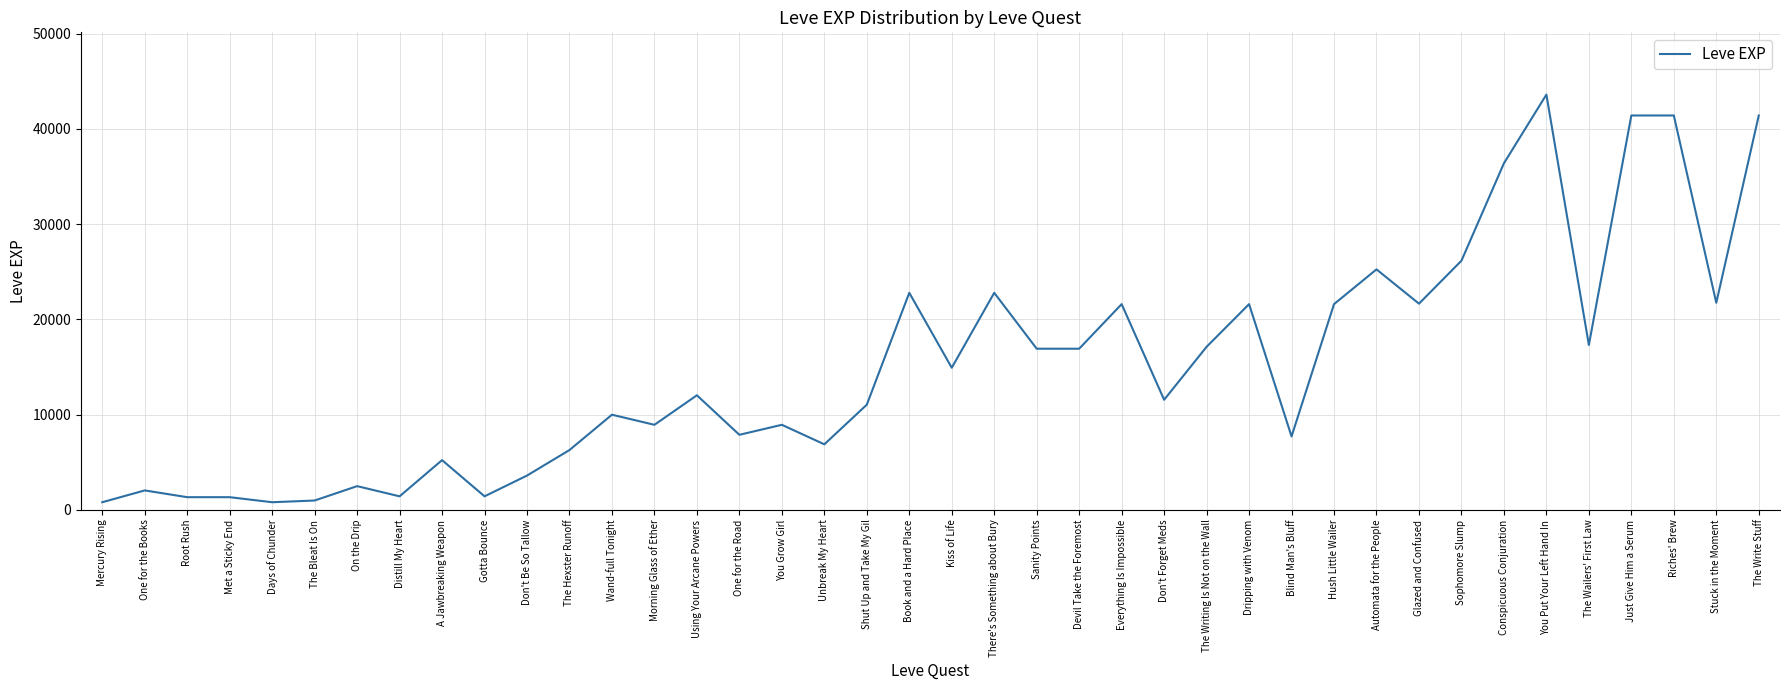

What is the difference between the second highest and second lowest values?

40610